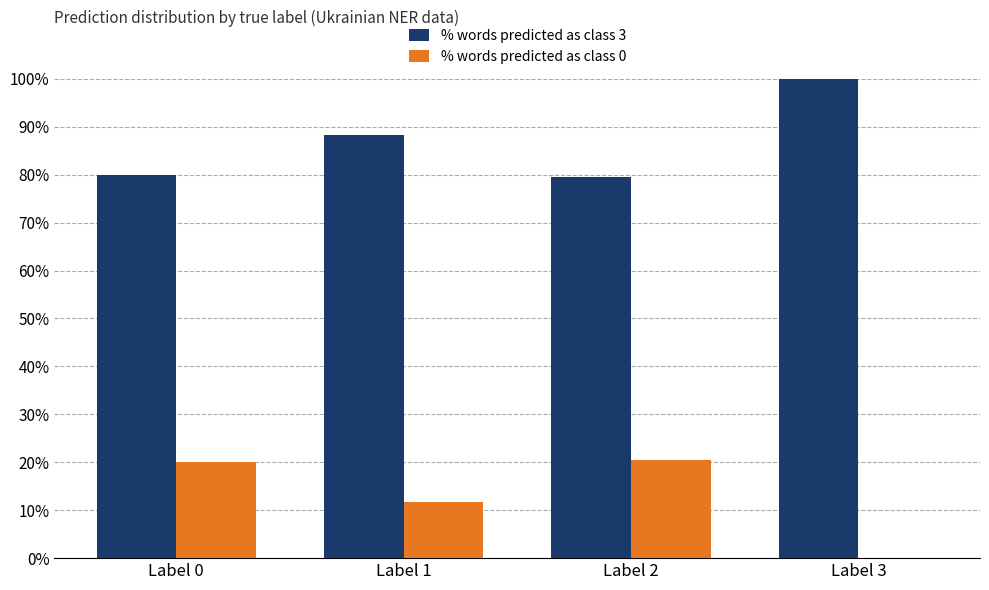

Count the number of data series in this chart.

2